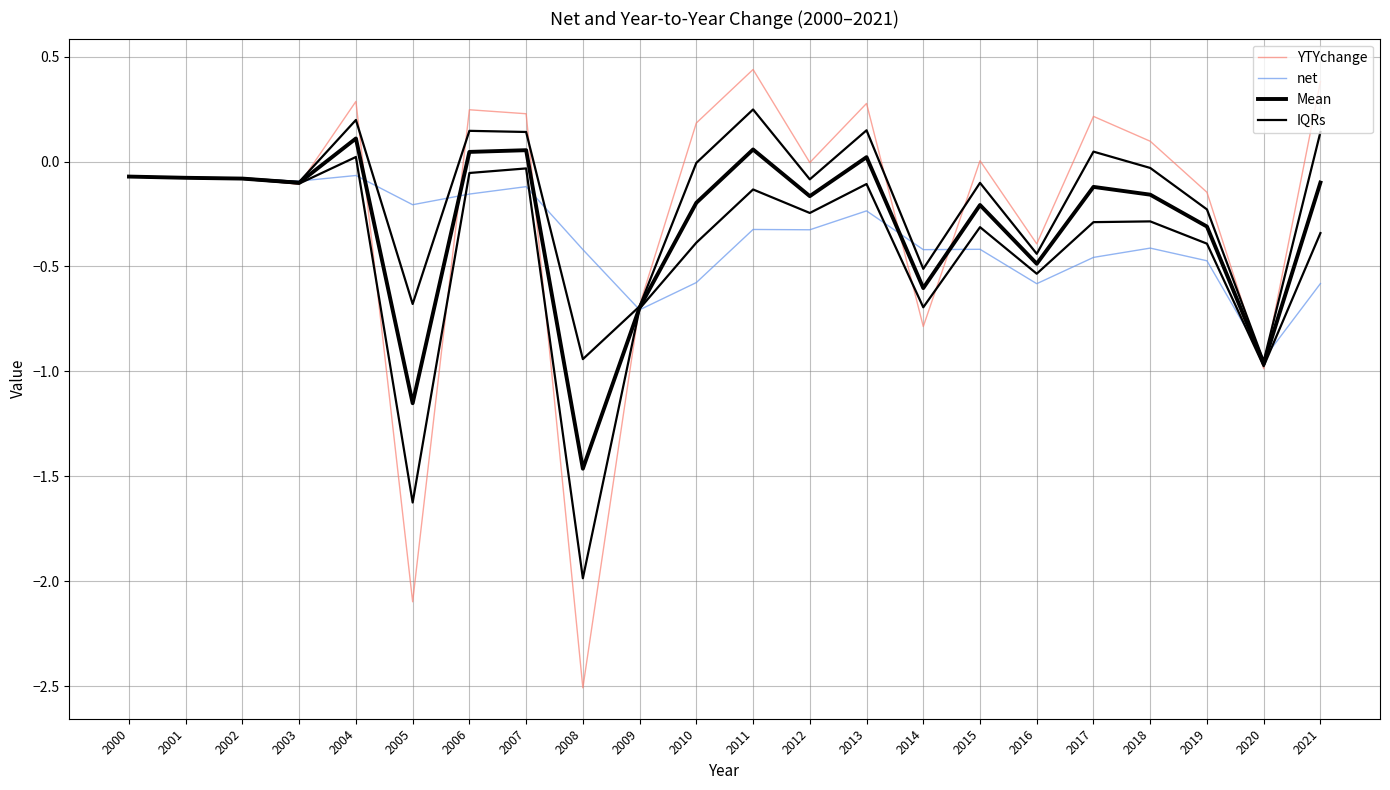

How many data points in IQRs are less than 0?

21